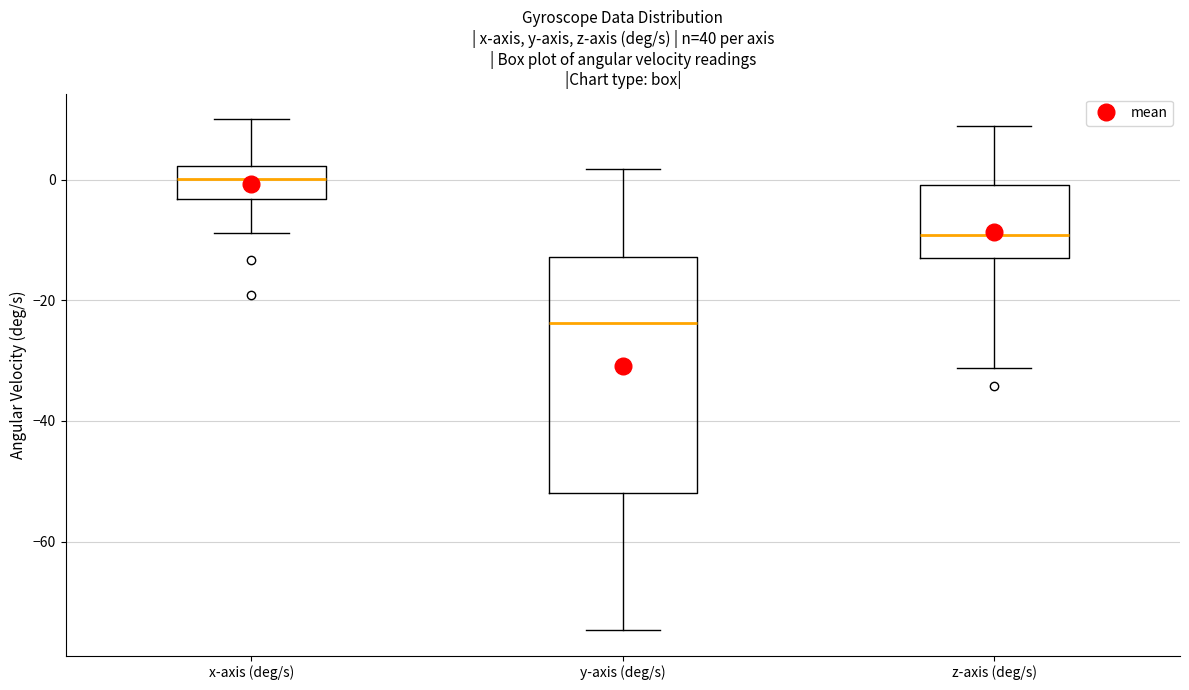

Reading left to right, transcribe this box plot: for each box, give where its median line is, the range the box spans, and where its two whiskers end, as read against the y-axis. The values are not printed on the chart, so give them approximately, as read against the axis.

x-axis (deg/s): median 0, box -4 to 2, whiskers -8 to 10
y-axis (deg/s): median -24, box -52 to -12, whiskers -74 to 2
z-axis (deg/s): median -10, box -14 to 0, whiskers -32 to 8